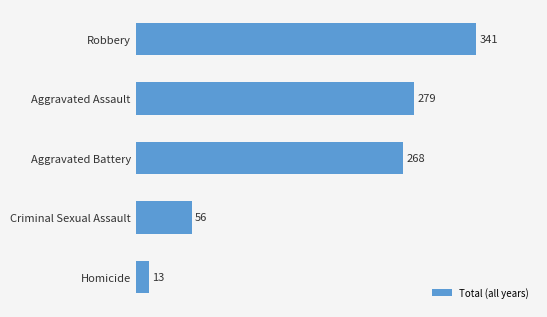

What is the minimum value shown in the chart?

13